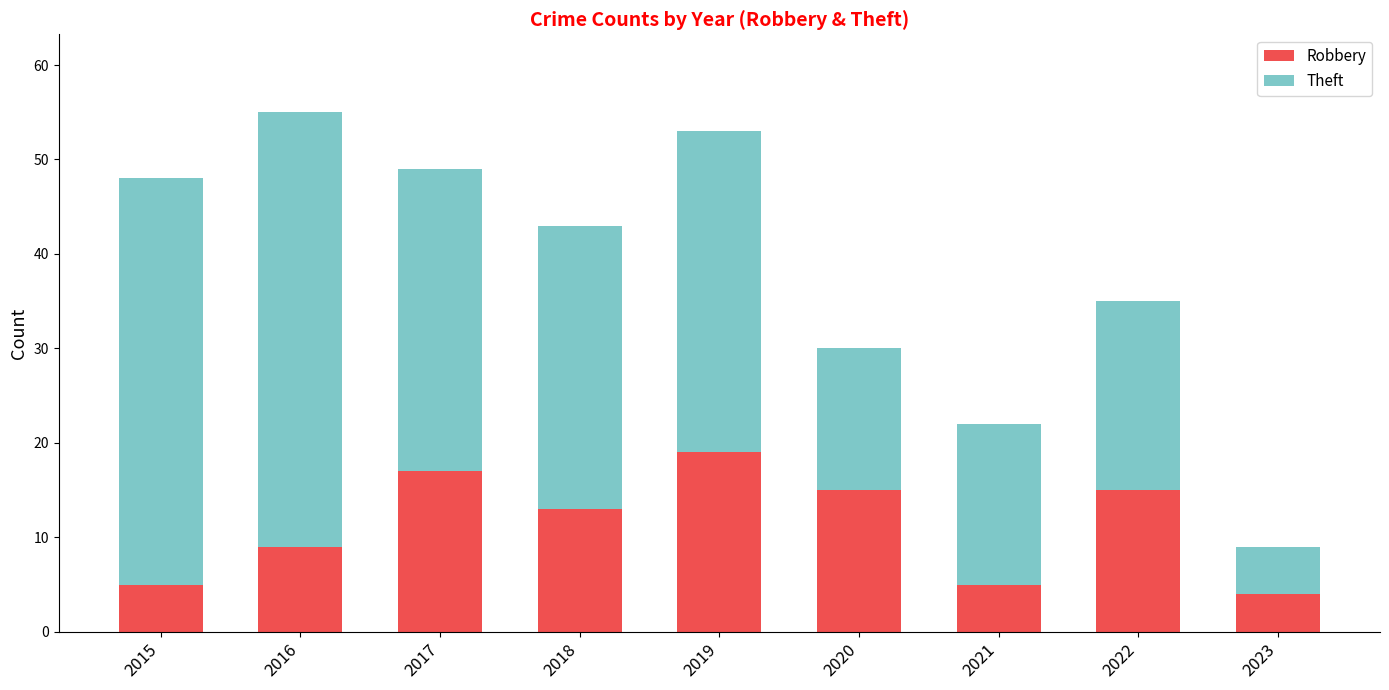

Reading left to right, transcribe the values for Robbery.

5	9	17	13	19	15	5	15	4